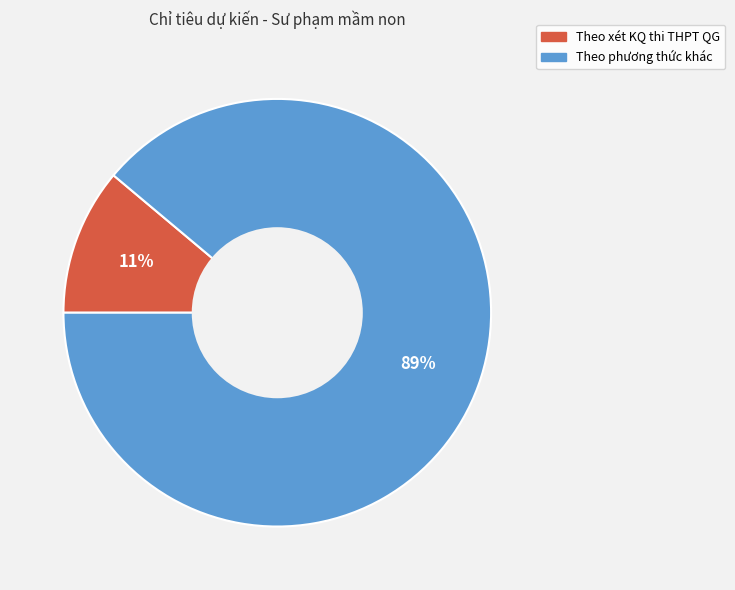

How many slices are in this pie chart?

2